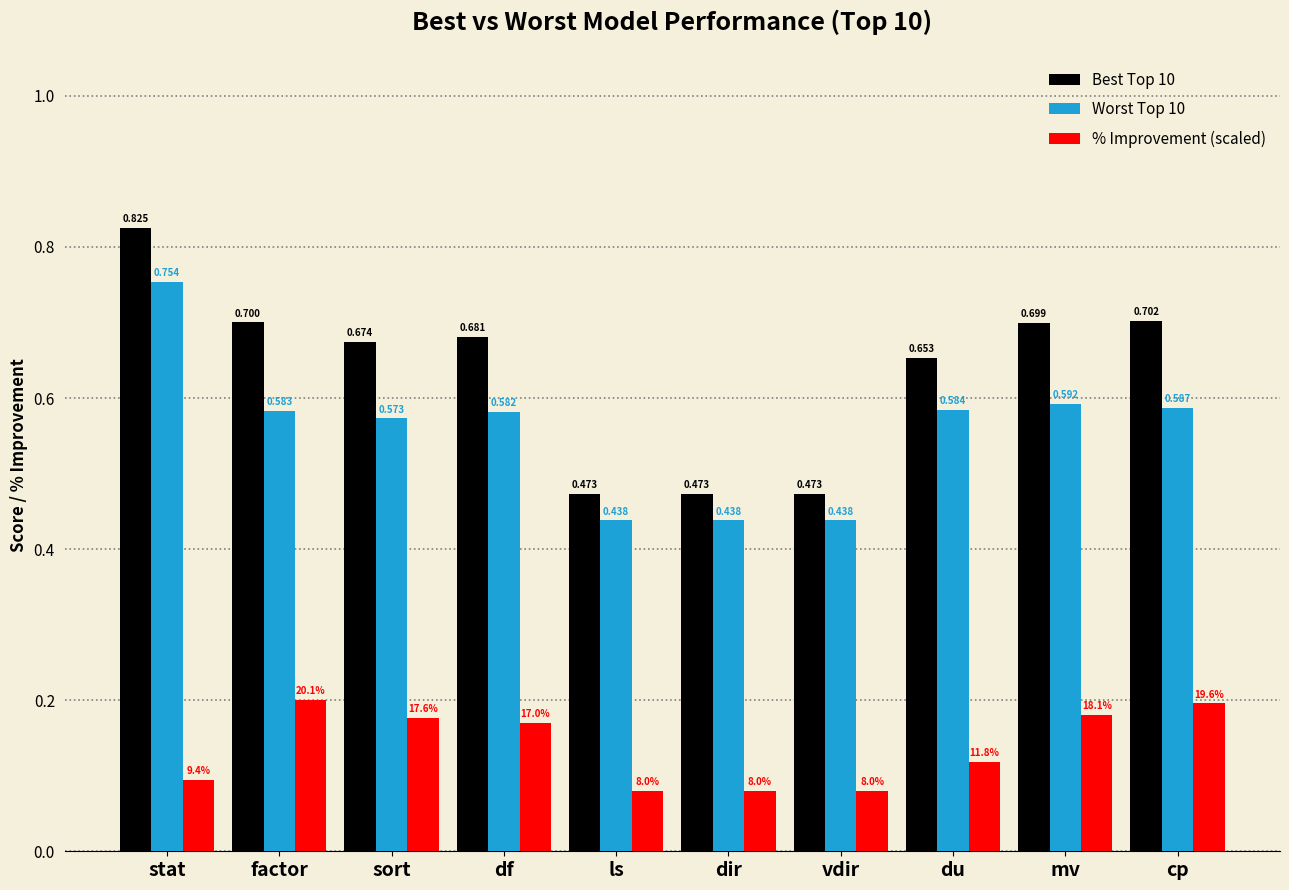

How many Worst Top 10 values are between 0 and 1?

10